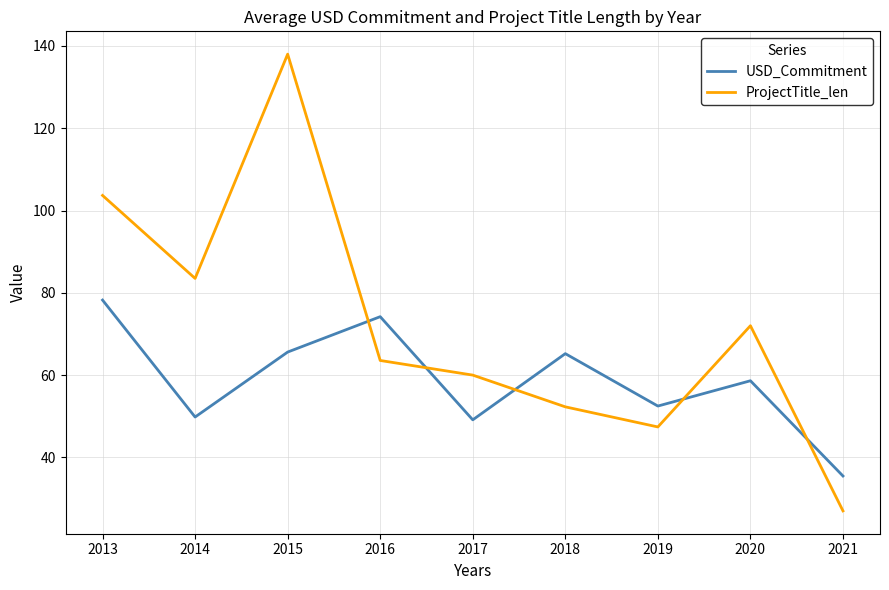

Which category has the lowest value in the ProjectTitle_len series?

2021